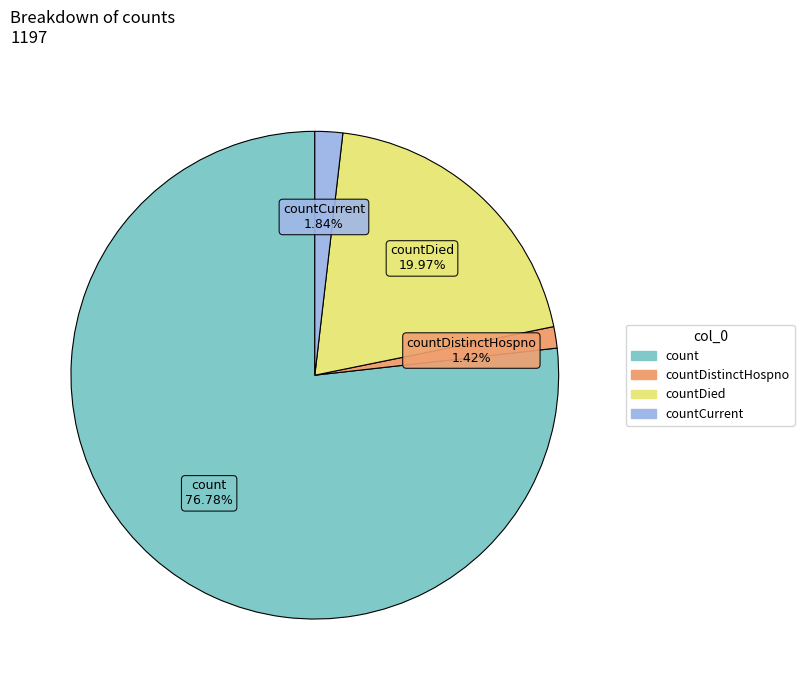

Is there a majority slice in this chart?

Yes